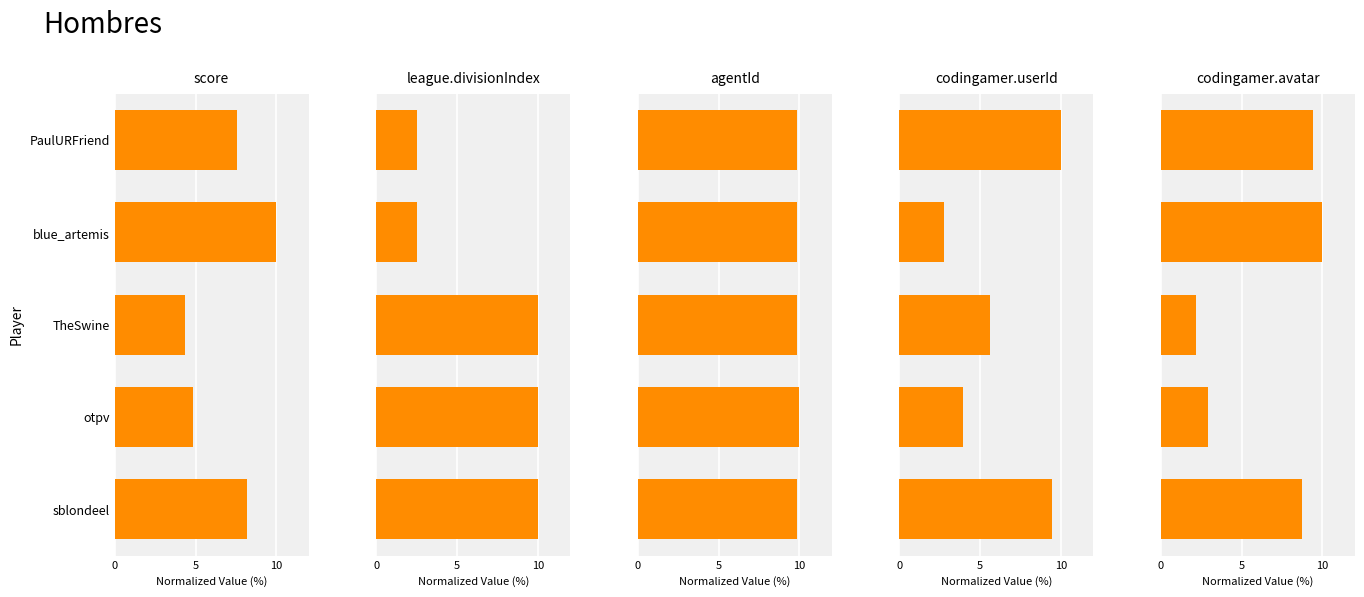

At otpv, list the series in order from smallest to largest.

codingamer.avatar, codingamer.userId, score, league.divisionIndex, agentId